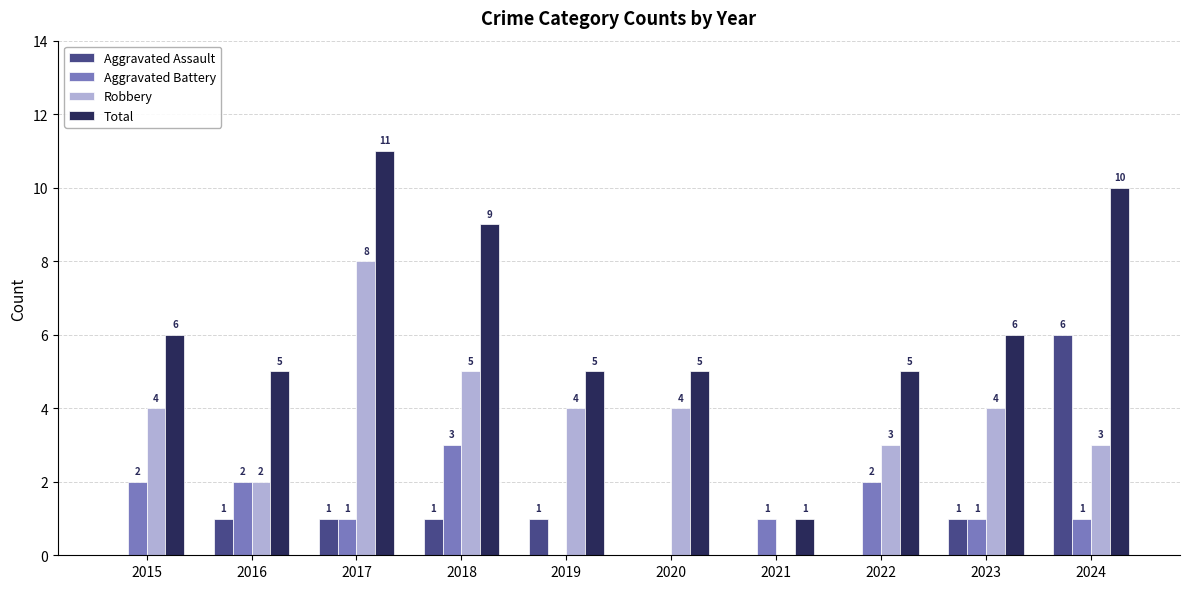

What is the total value across all series at 2017?

21